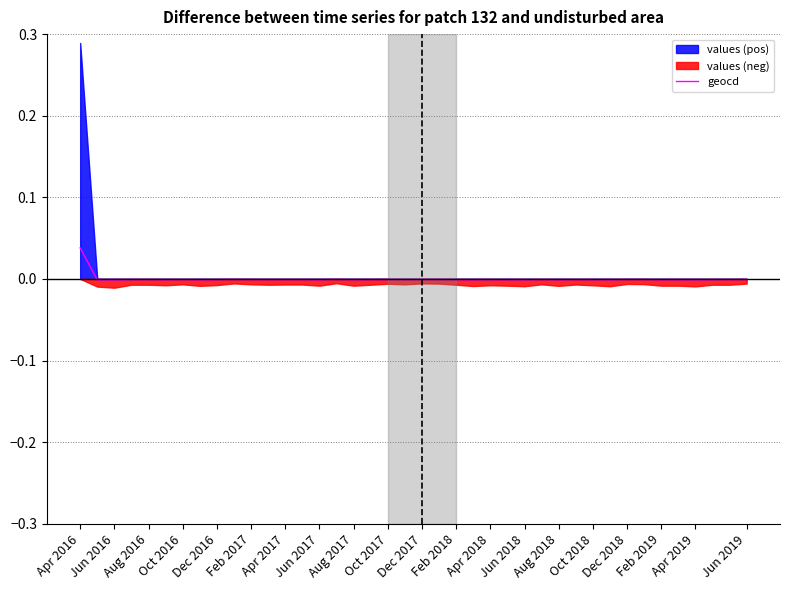

Is it true that geocd equals -0.0 at Apr 2019?

True